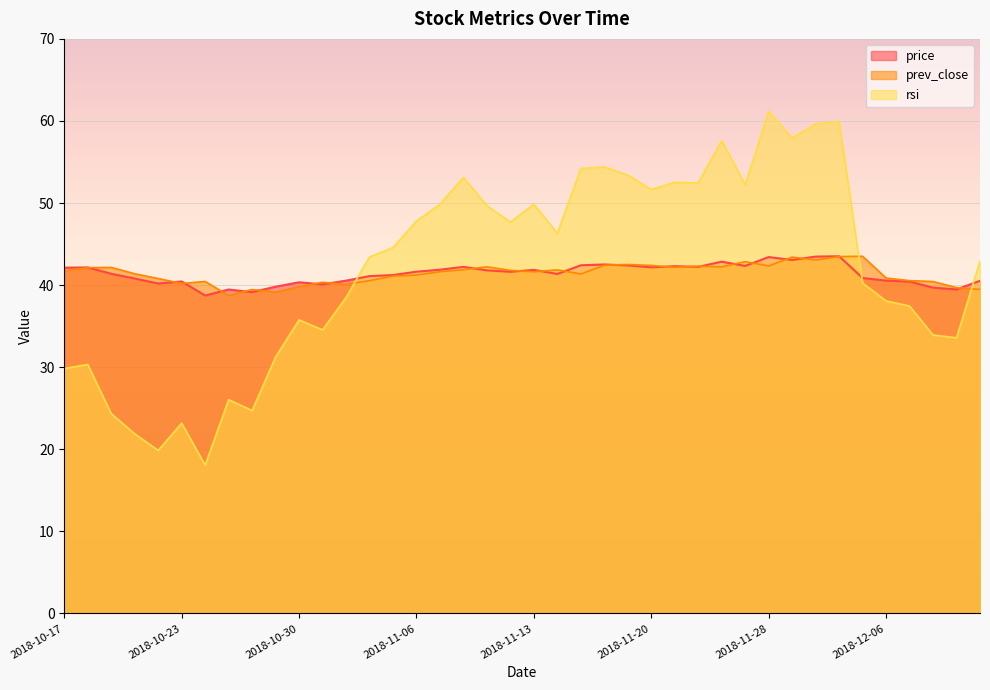

At which label does prev_close first exceed 41?

2018-10-17